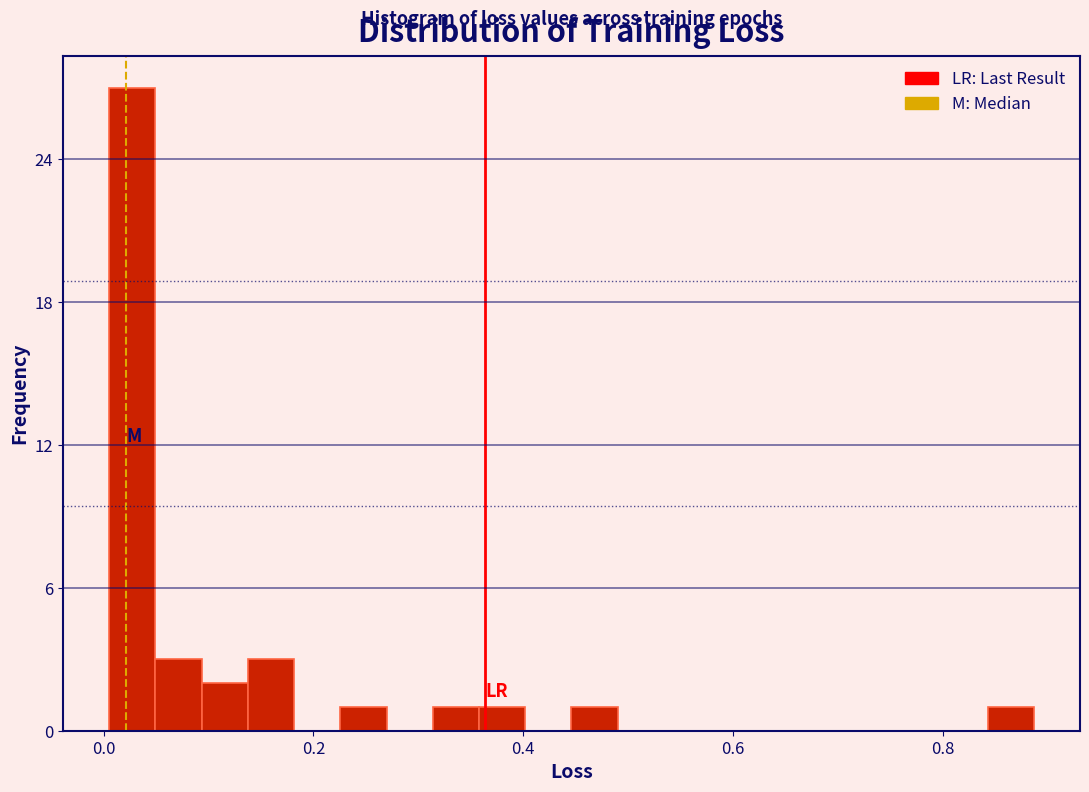

Read against the x-axis, roughly where is the centre of the tallest bar?

0.02